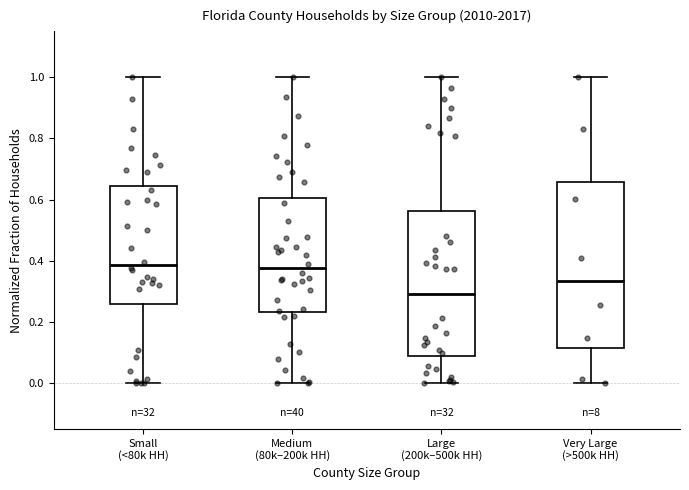

Which box's median line is the lowest?

Large (200k–500k HH)